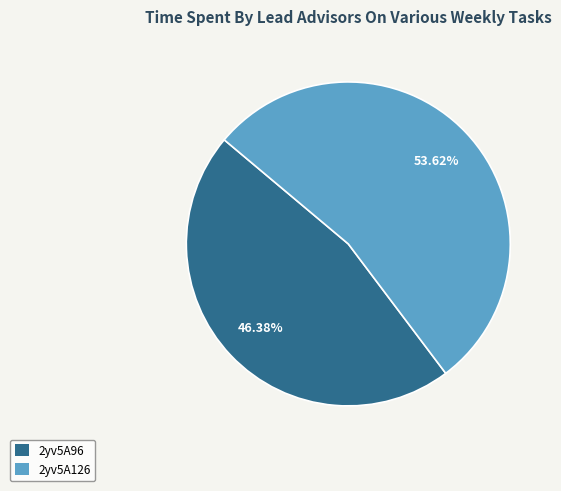

What percentage is the 2yv5A126 slice, to the nearest percent?

54%